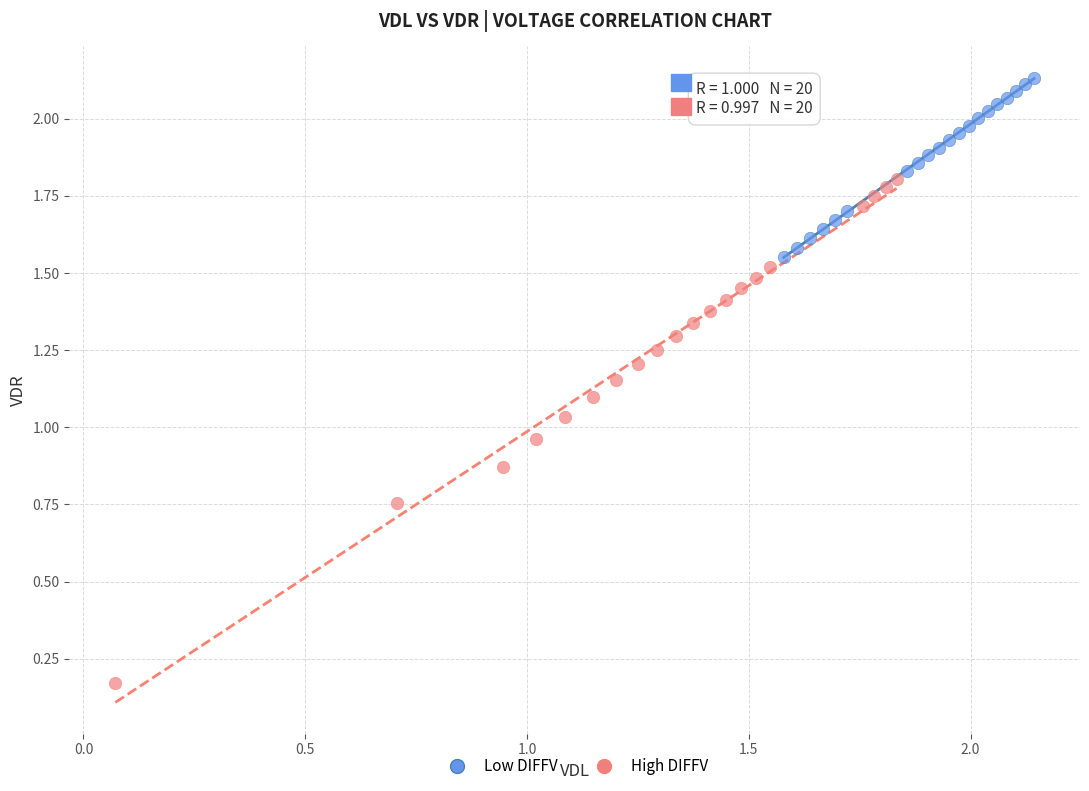

Which series has the widest spread of Y values?

High DIFFV